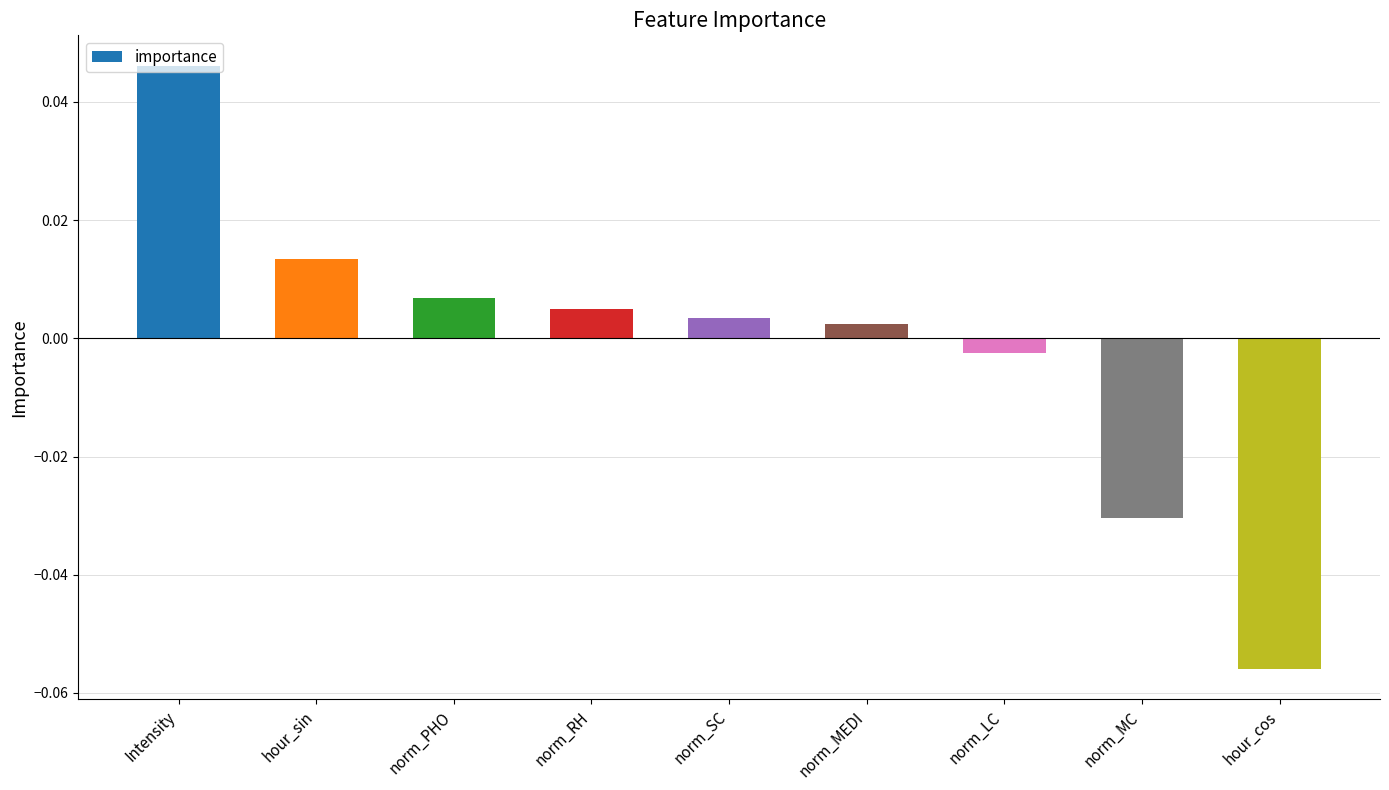

Which label corresponds to the smallest value in the chart?

hour_cos